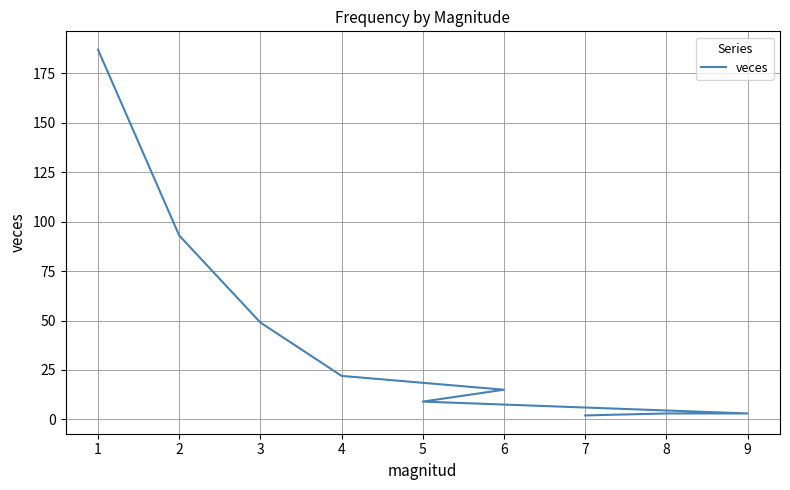

What is the difference between the second highest and second lowest values?

90